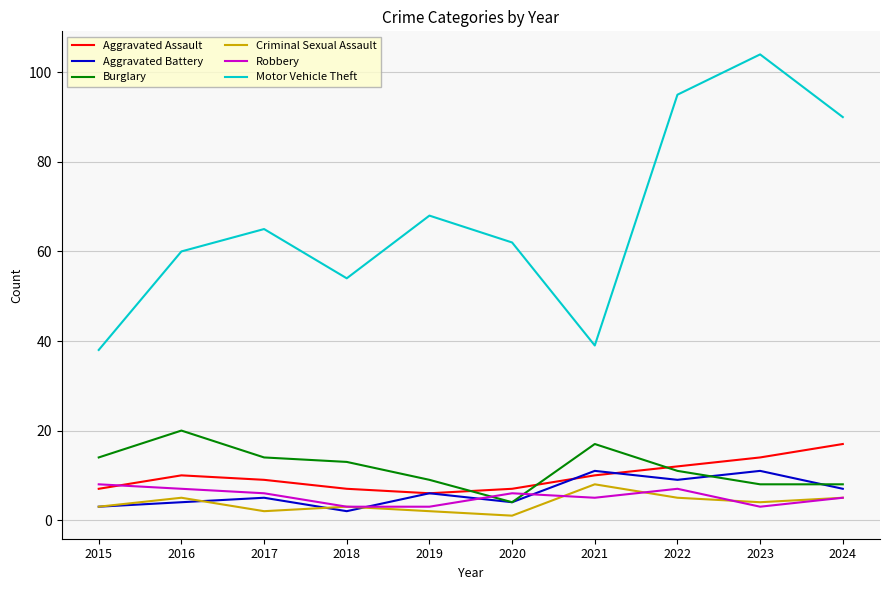

True or false: Motor Vehicle Theft and Burglary cross at least once.

False